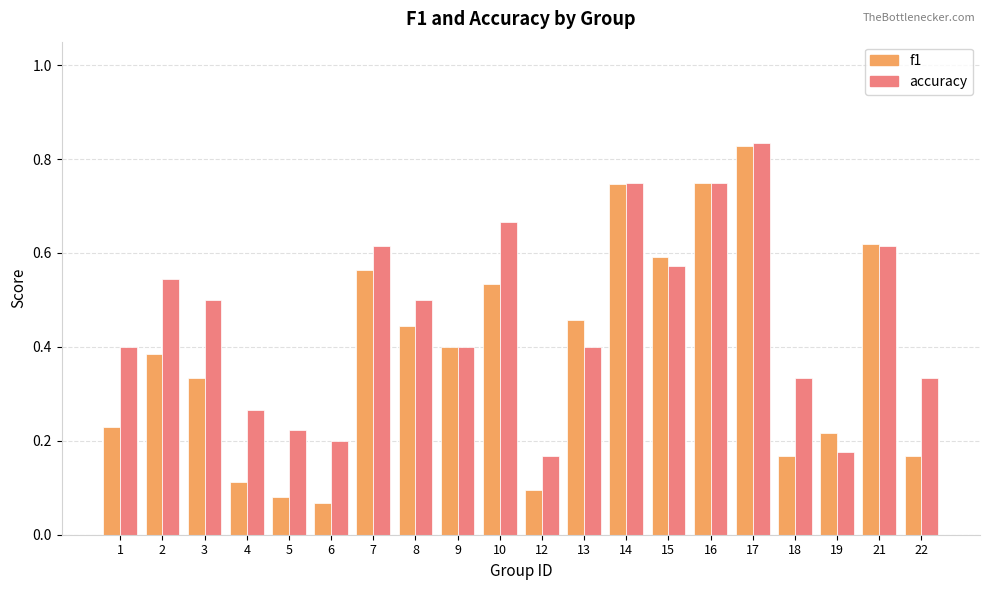

Which series has the largest total across all categories?

accuracy